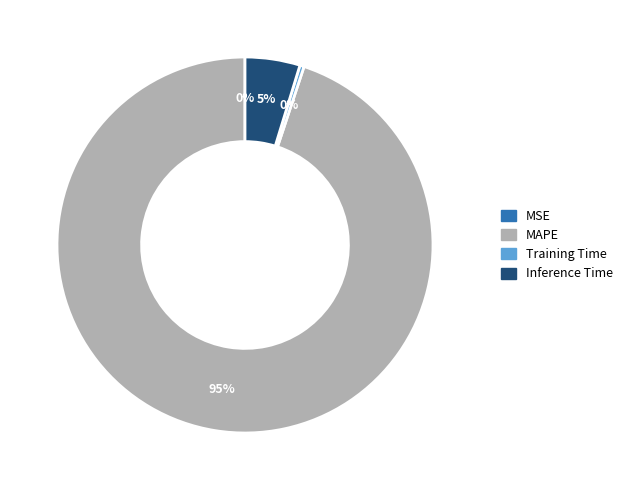

Is the sum of Inference Time and MAPE greater than half?

Yes